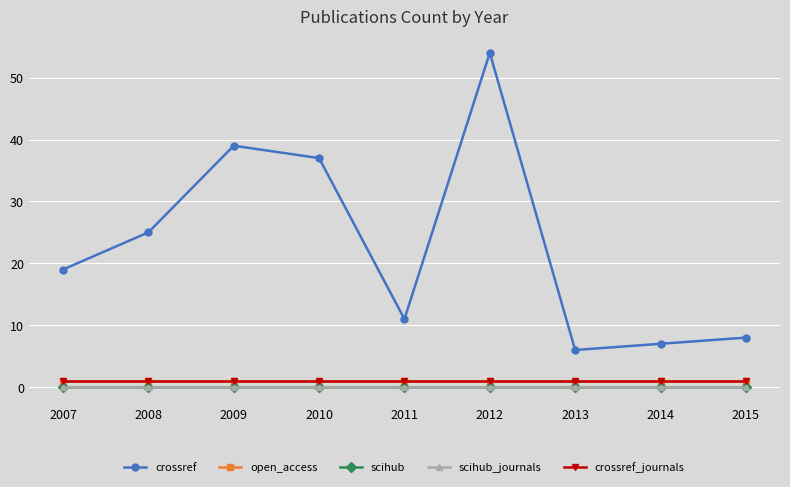

True or false: crossref has more than 2 interior local peaks.

False